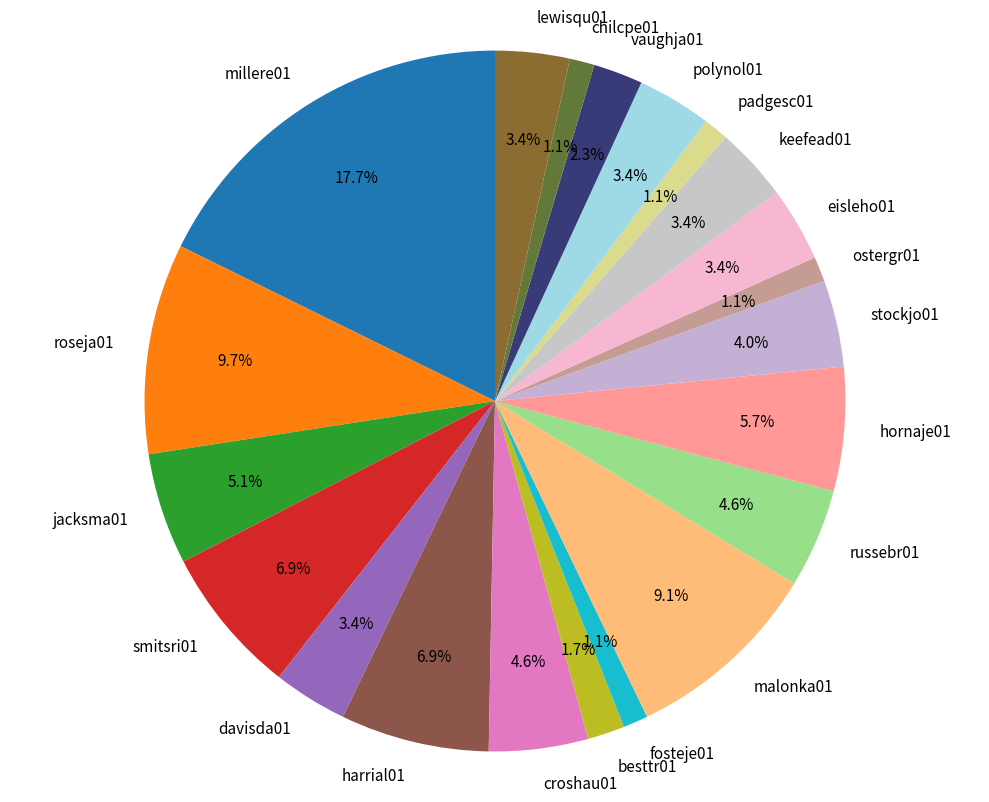

How many segments does this pie chart have?

21